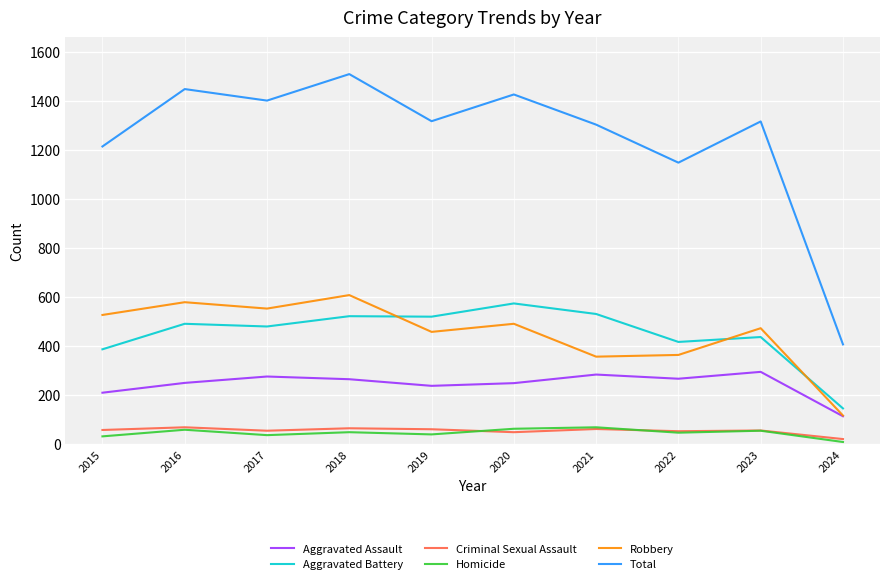

What is the sum of the Total values at 2023 and 2024?

1723